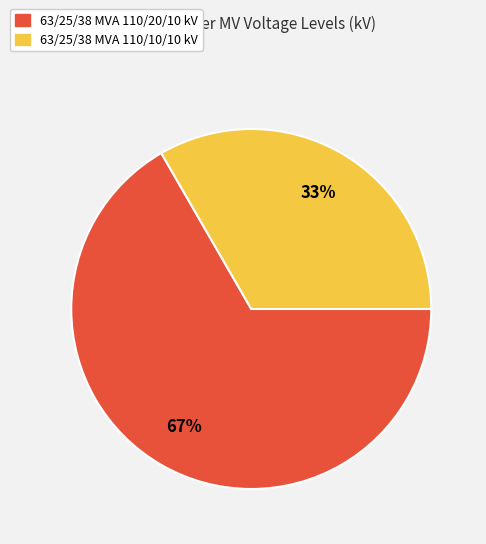

Approximately how many times larger is the value at 63/25/38 MVA 110/10/10 kV compared to 63/25/38 MVA 110/20/10 kV?

0.5